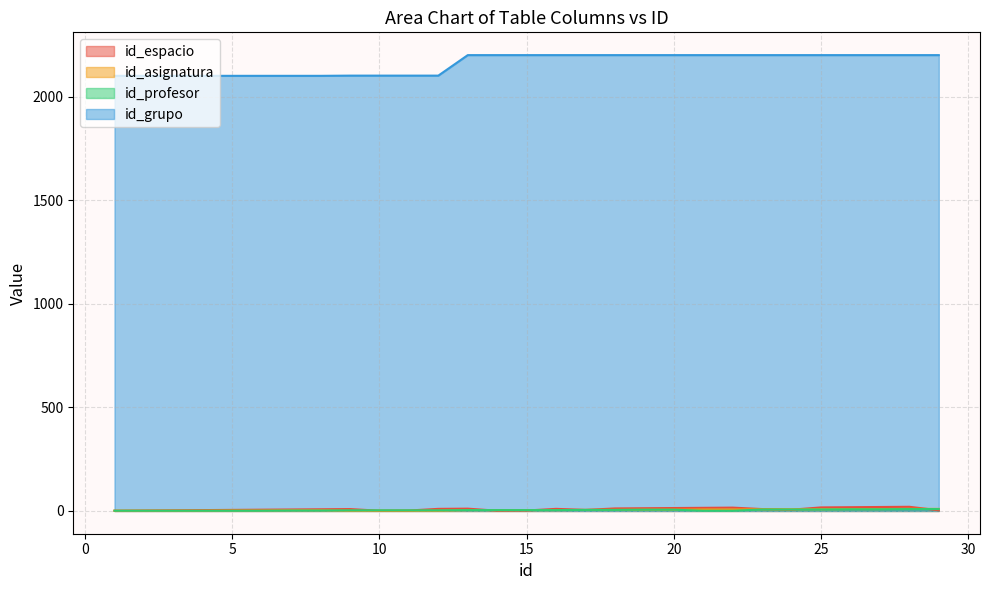

Which series ends up on top after the final intersection of id_asignatura and id_espacio?

id_asignatura